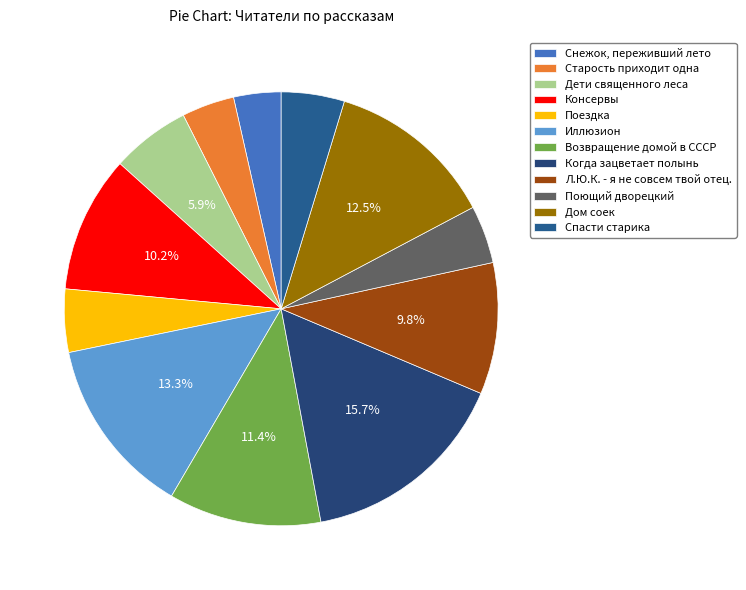

How many segments does this pie chart have?

12